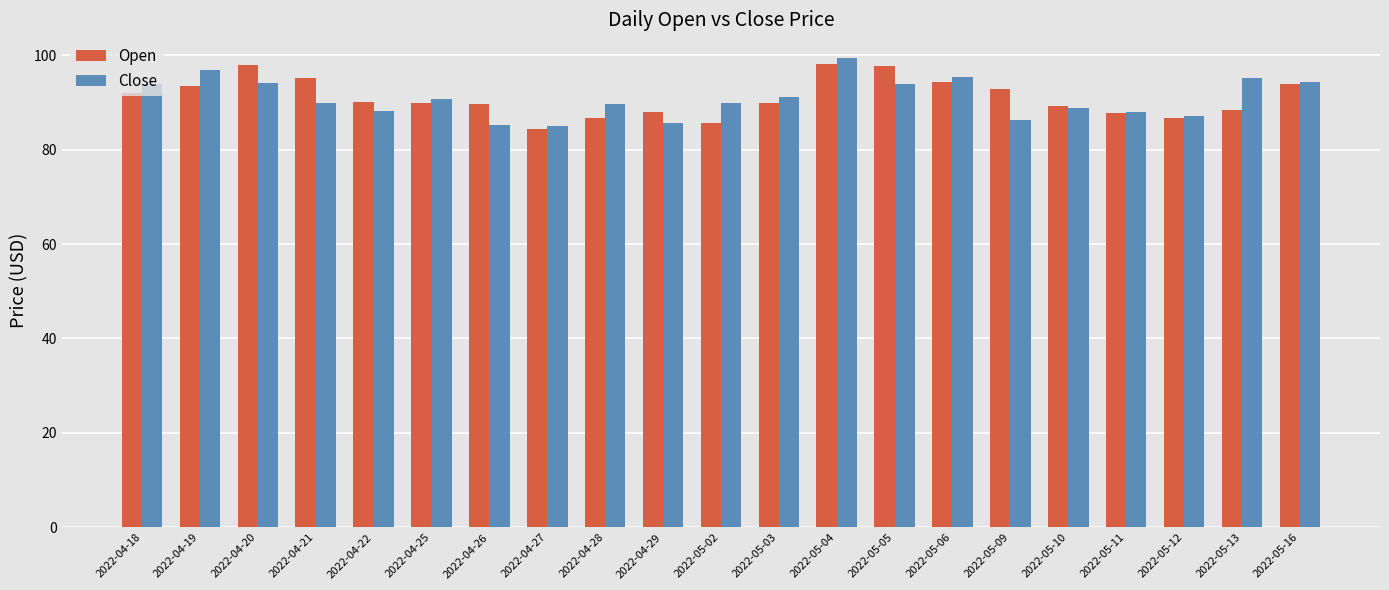

Rank the series by their maximum value, from lowest to highest.

Open, Close